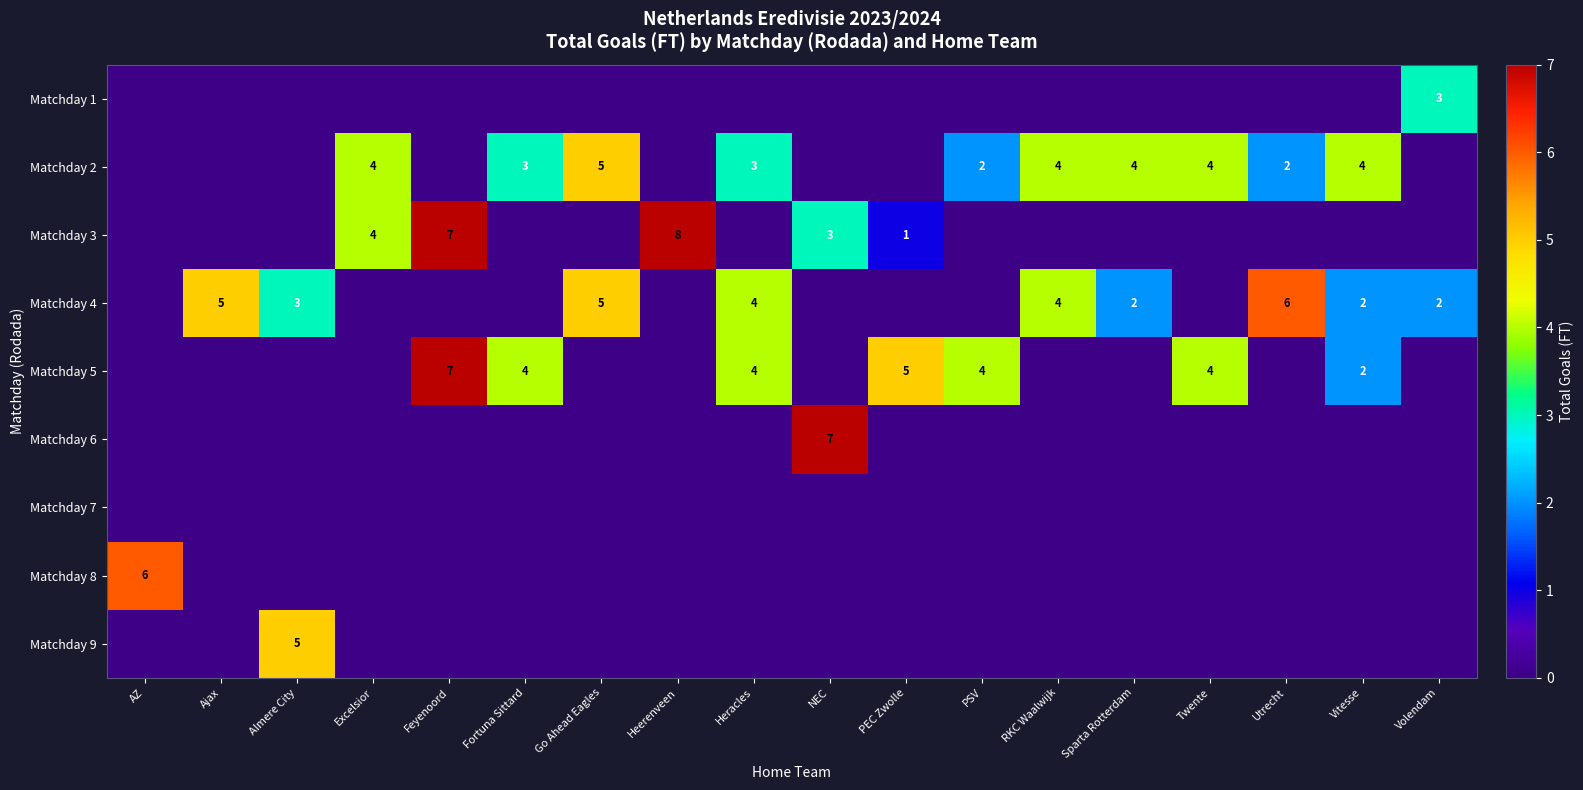

The value of Matchday 2 at RKC Waalwijk is 4. True or false?

True